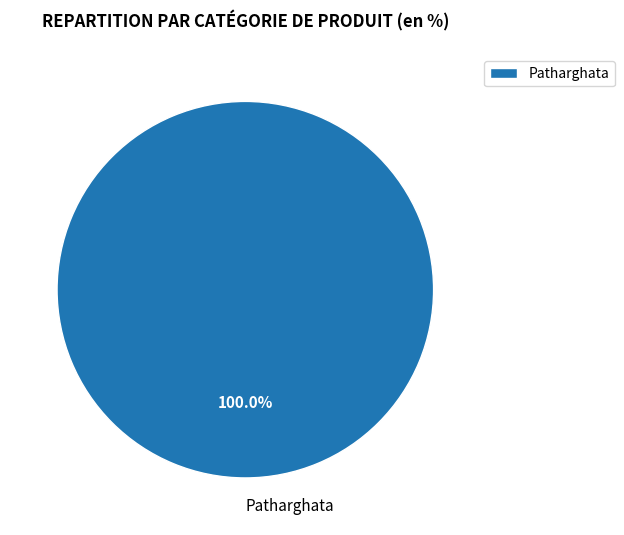

Is there any slice that represents more than half of the pie?

Yes